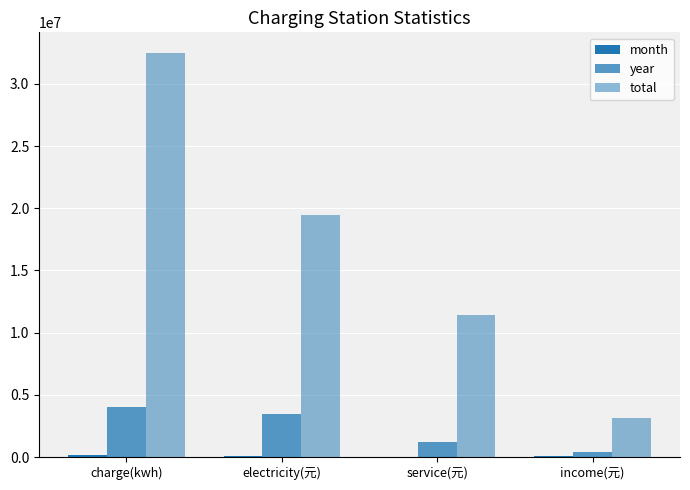

How many groups of bars are there?

4